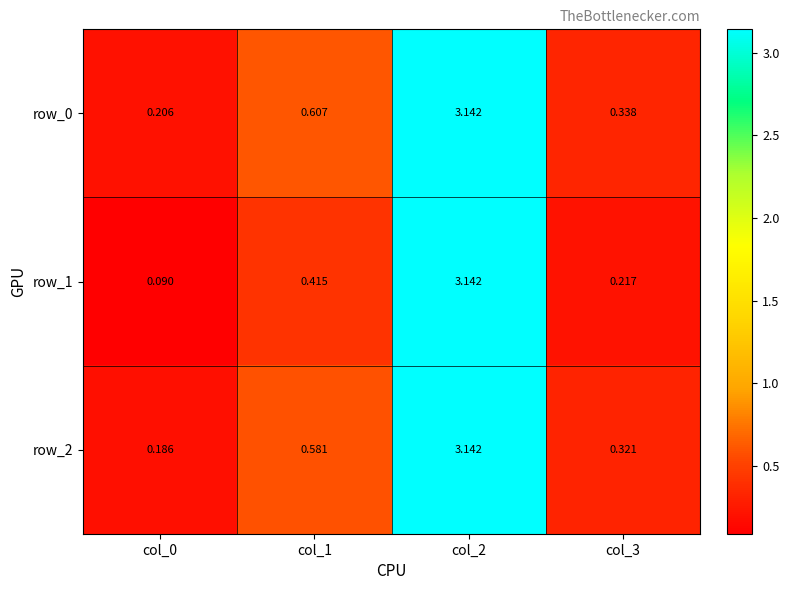

How many distinct data groups are displayed?

3